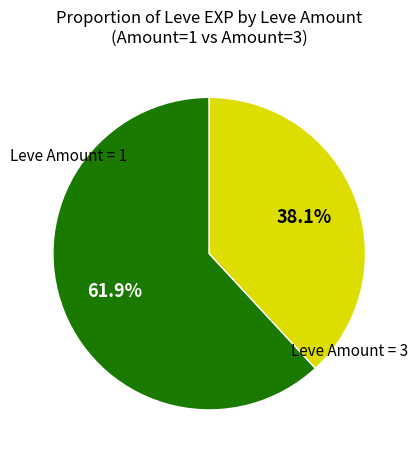

How many slices are in this pie chart?

2